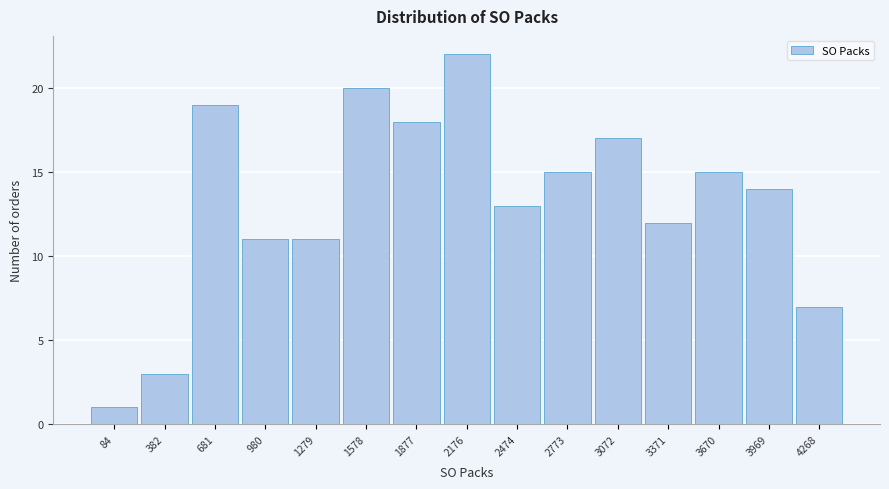

Reading left to right, list all the values displayed in this chart.

1	3	19	11	11	20	18	22	13	15	17	12	15	14	7